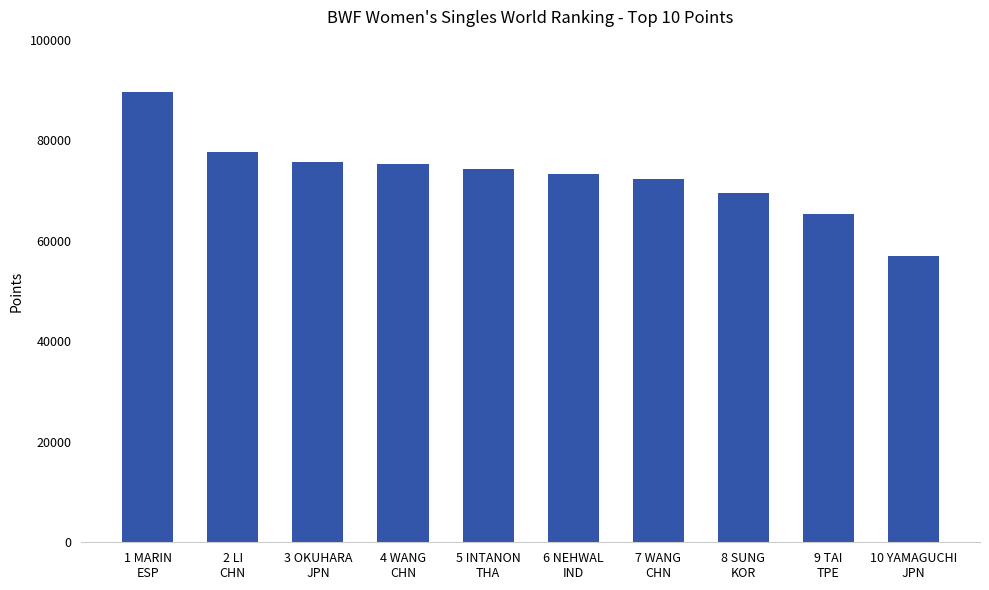

What is the greatest value displayed?

89549.8